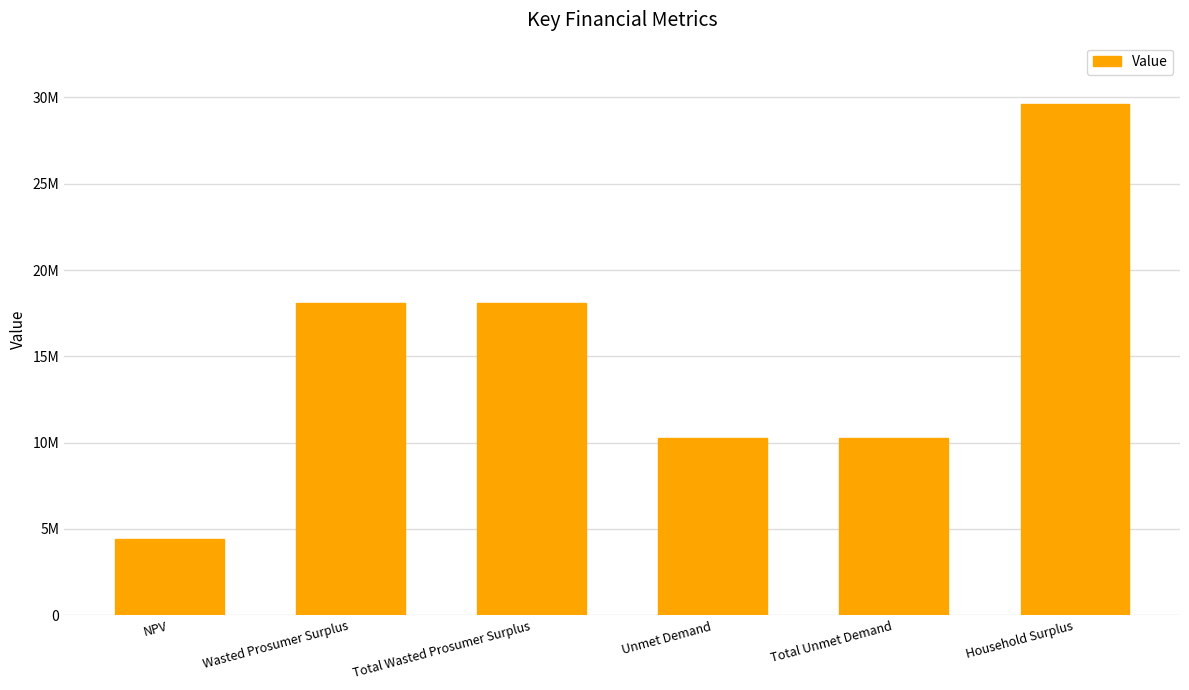

What is the change in value from NPV to Wasted Prosumer Surplus?

+13663111.8